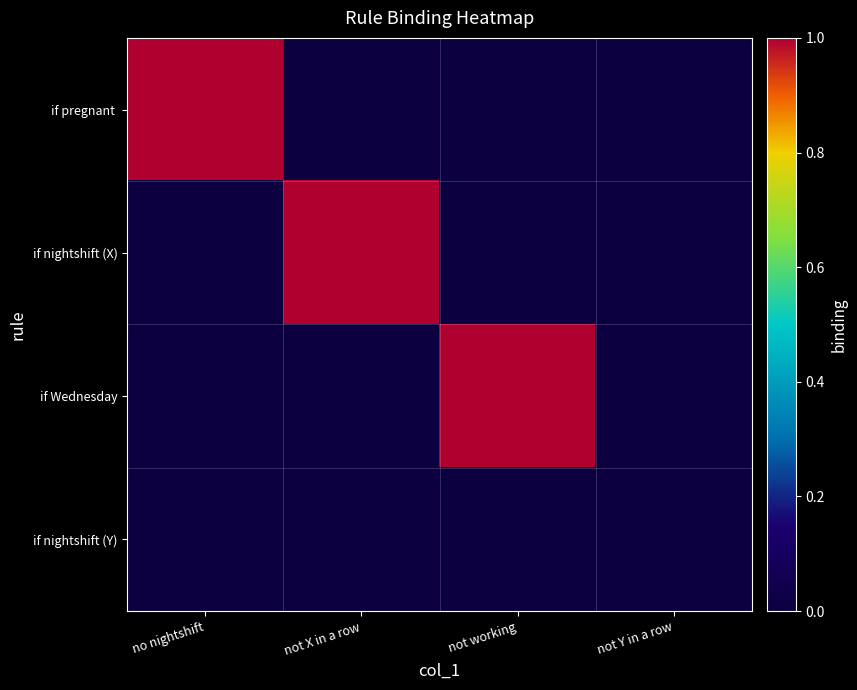

Between no nightshift and not working, which series saw the biggest shift?

if pregnant